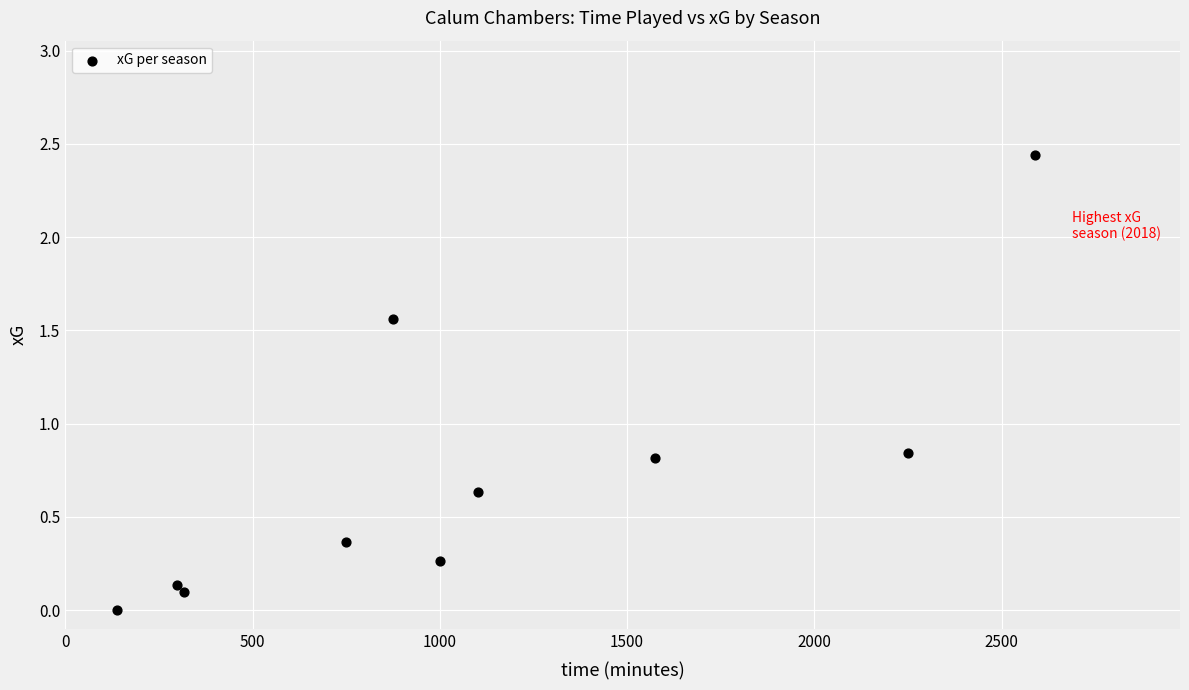

What is the average X value?

1089.4